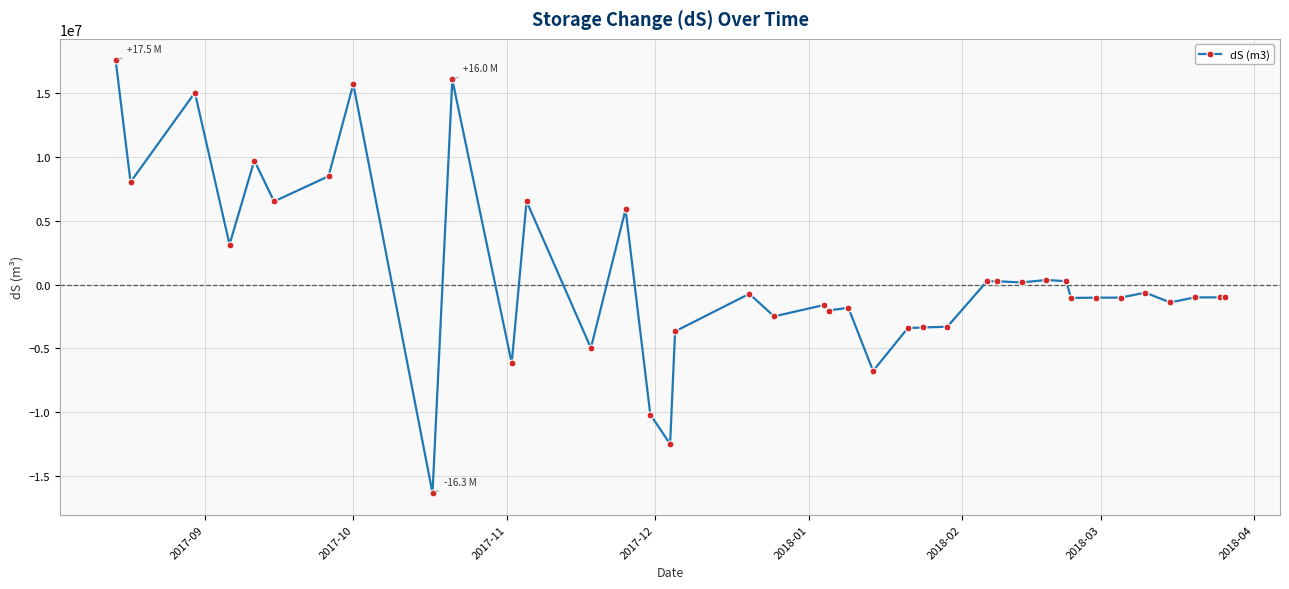

What is the sum of all values?

26319435.4